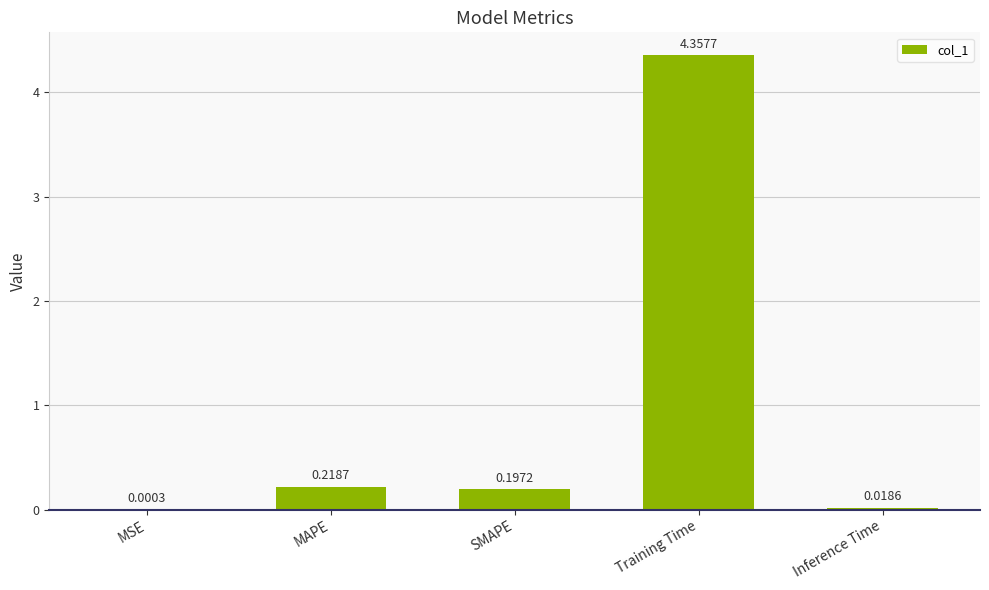

At which label is the value closest to 2?

MAPE